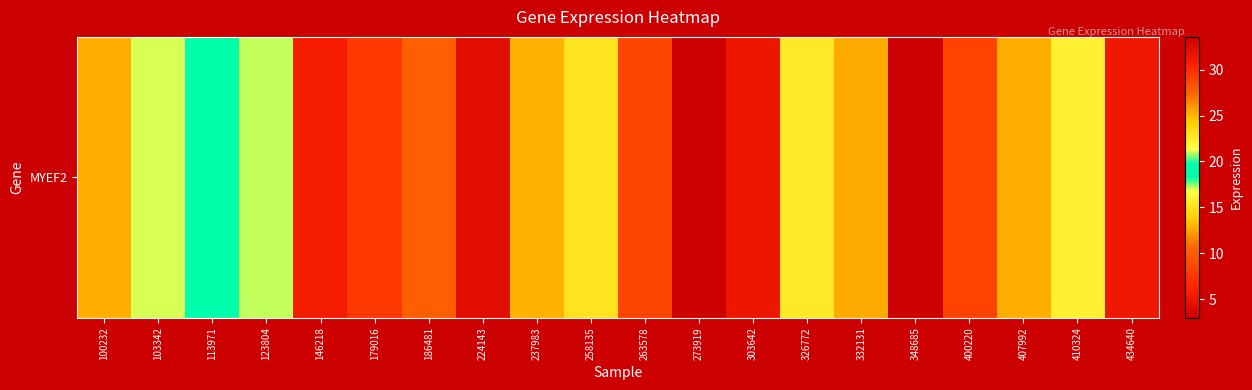

At which category does the chart reach its peak across all series?

273919